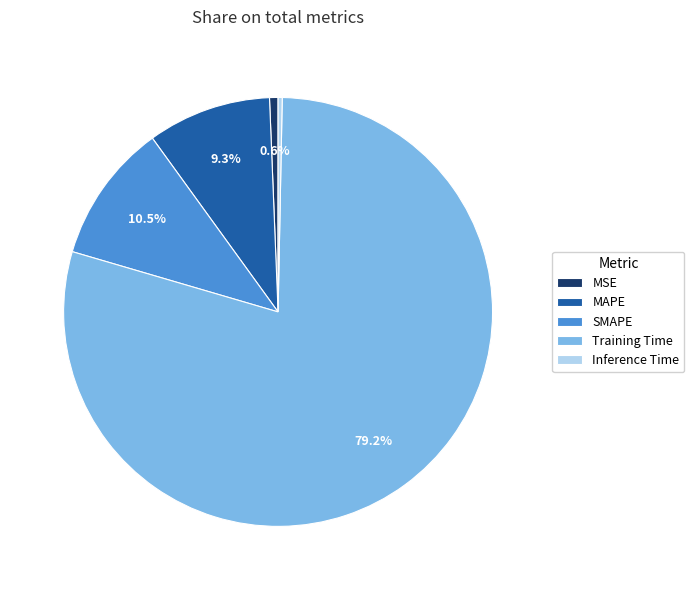

The Training Time slice represents 79% of the pie. True or false?

True